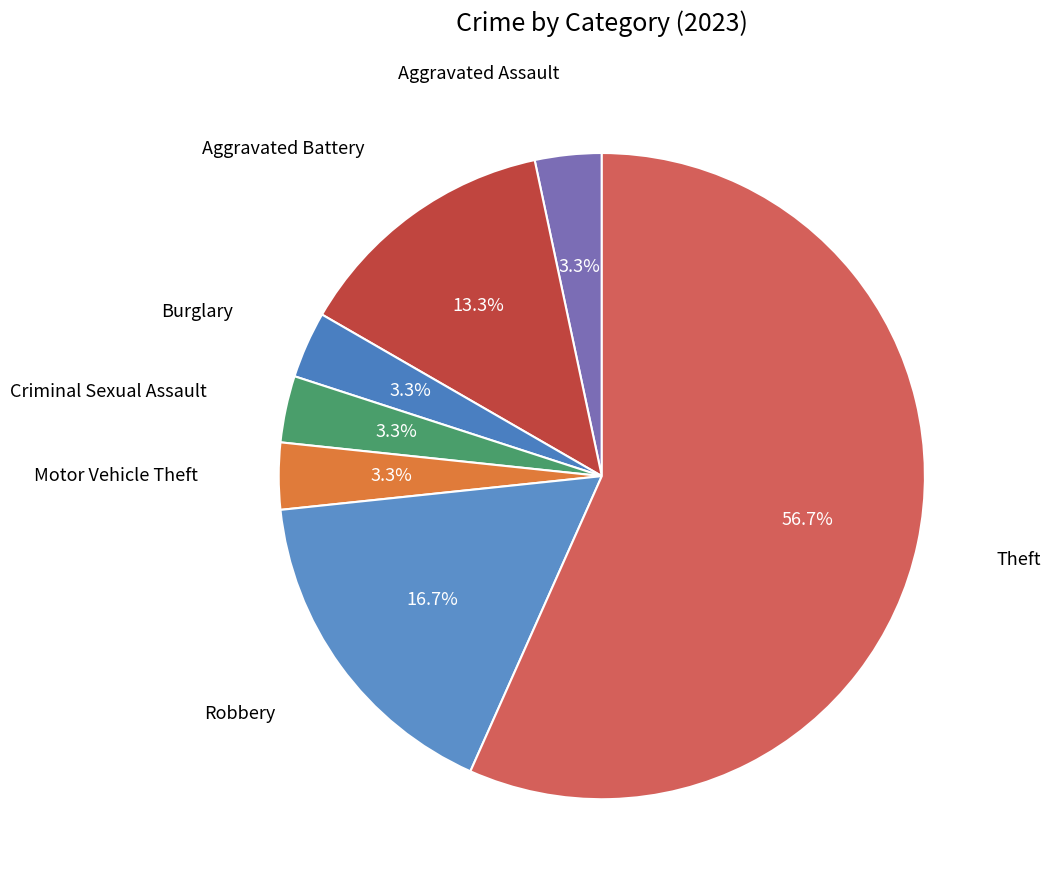

Does Aggravated Assault represent more than half of the total?

No